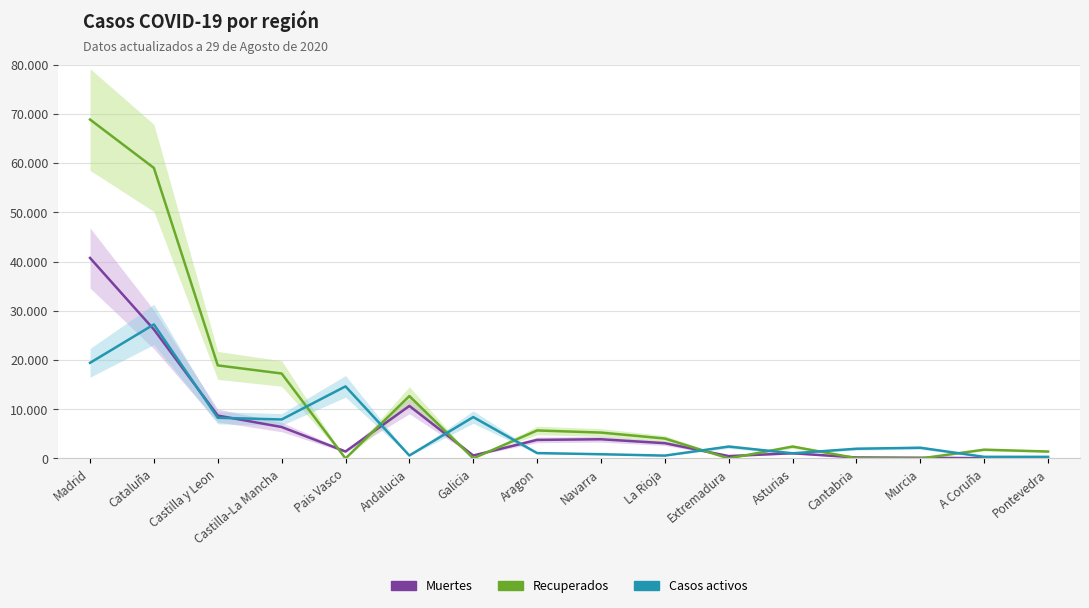

Is the value of Casos activos at Navarra greater than the value of Recuperados at La Rioja?

No